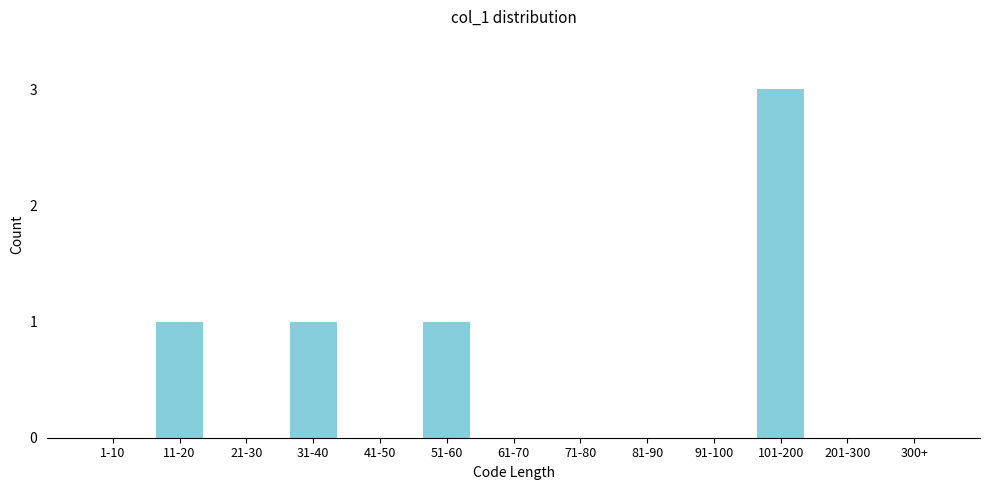

Reading right to left, list all the values displayed in this chart.

300+=0	201-300=0	101-200=3	91-100=0	81-90=0	71-80=0	61-70=0	51-60=1	41-50=0	31-40=1	21-30=0	11-20=1	1-10=0